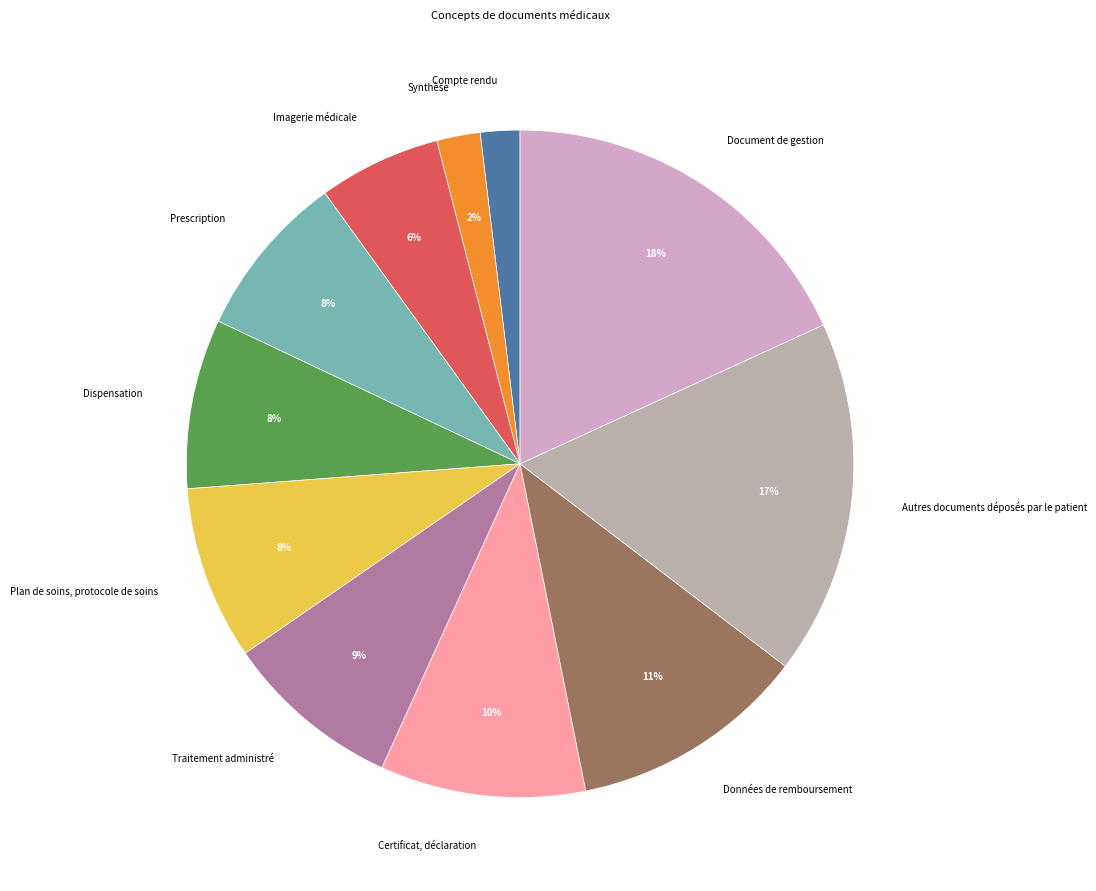

Count the number of slices in the pie.

11